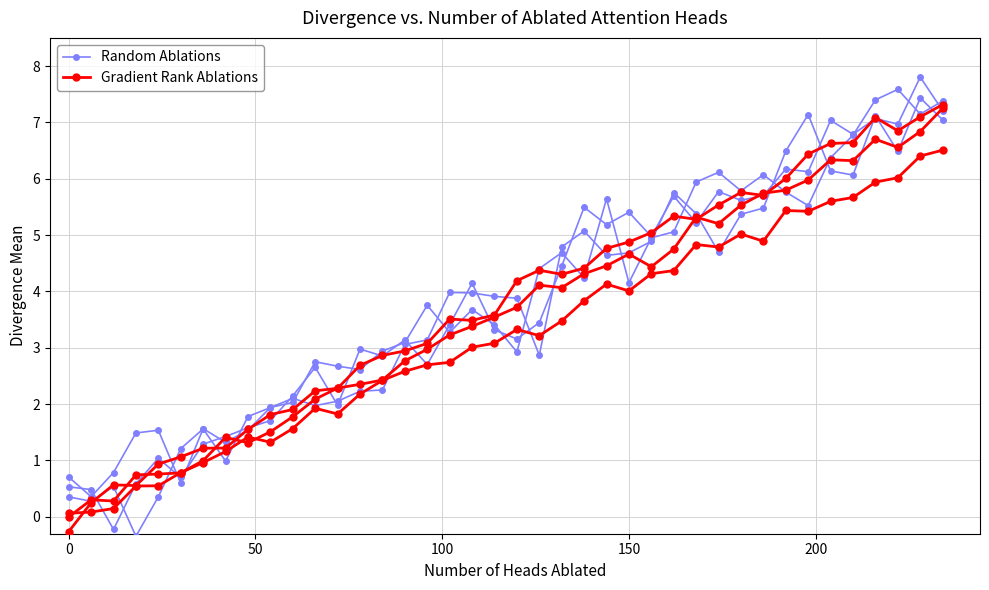

Is the value of Random Ablations at 13 greater than the value of Gradient Rank Ablations at 8?

Yes